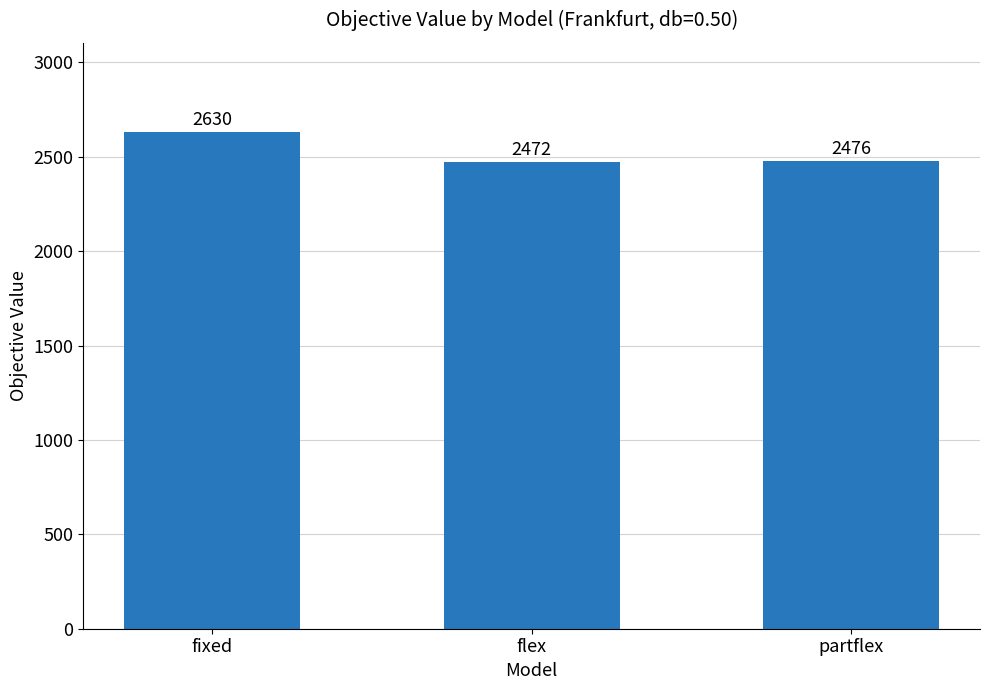

Which has a higher value, partflex or flex?

partflex